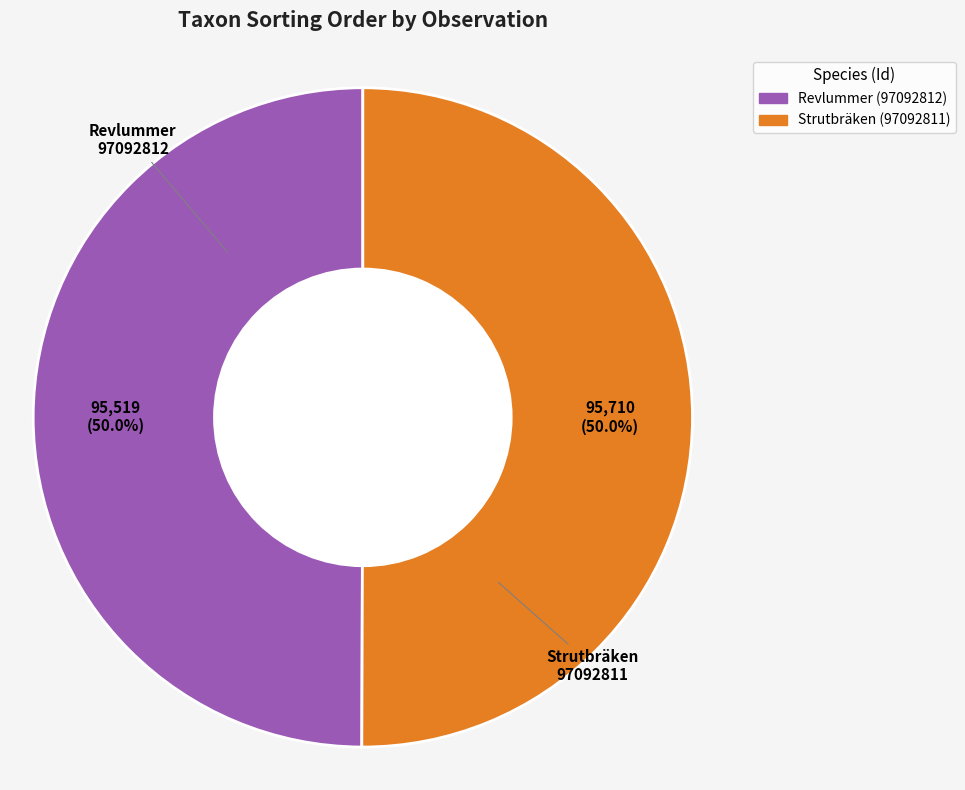

What percentage is NOT represented by Strutbräken (97092811)?

50.0%